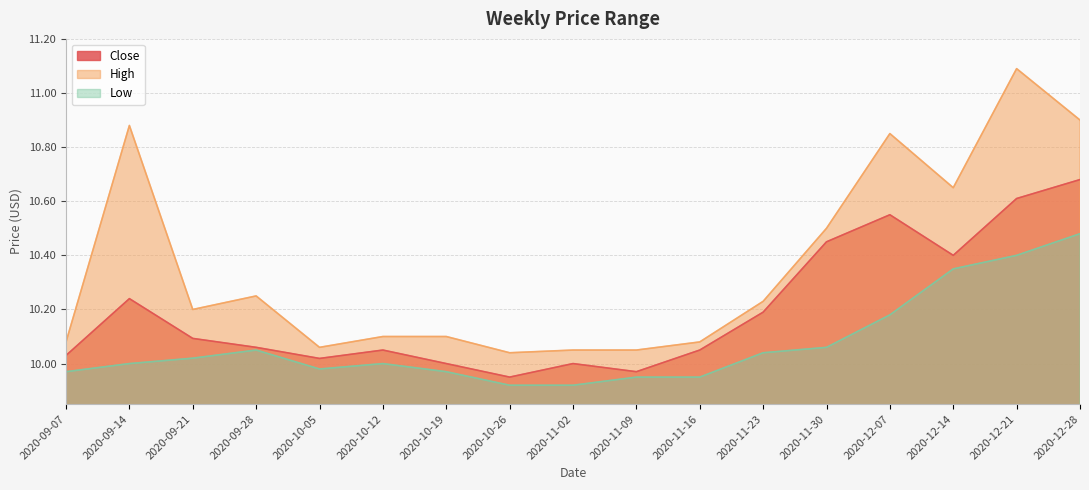

Which category has the highest value in the Low series?

2020-12-28